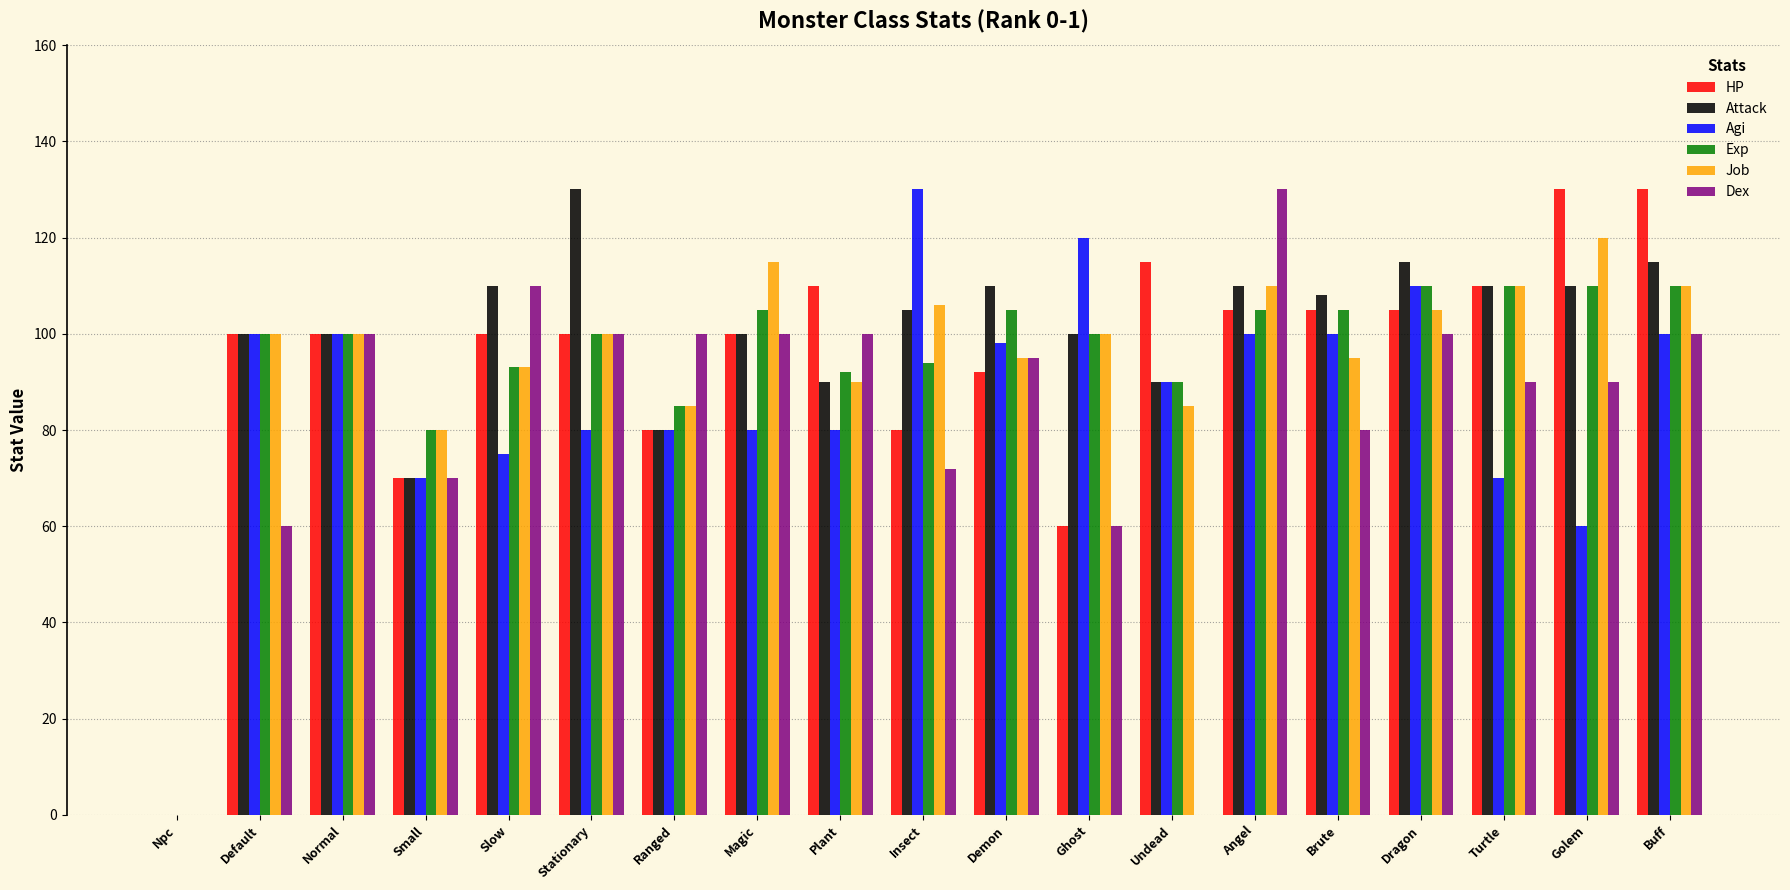

The Dex series shows 0 at Undead. True or false?

True